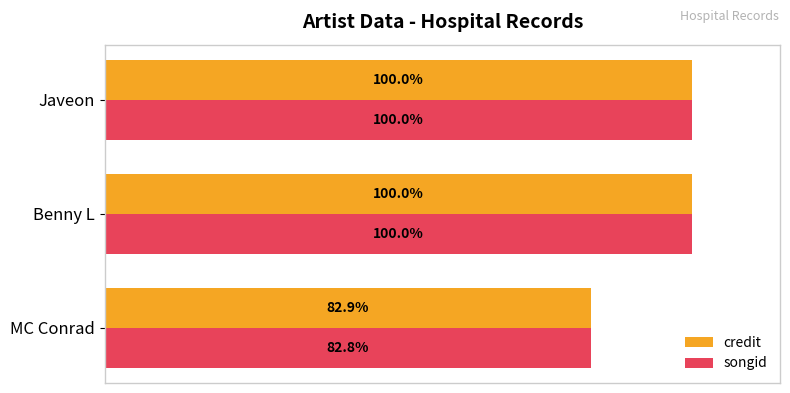

Which series has the largest range (max minus min)?

songid